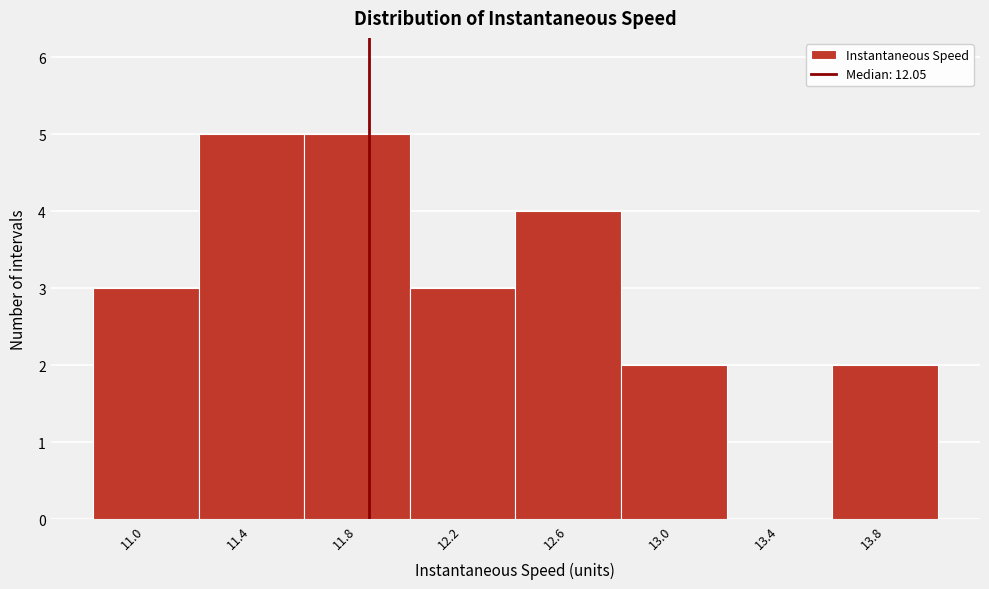

Reading left to right, extract all data points from this chart.

11.0=3	11.4=5	11.8=5	12.2=3	12.6=4	13.0=2	13.4=0	13.8=2